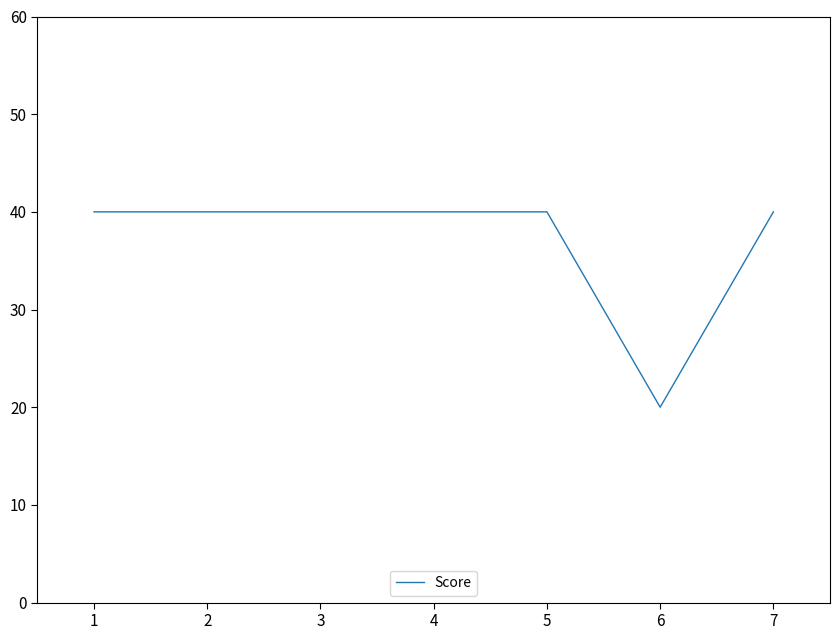

Reading left to right, what are all the values shown in this chart?

40	40	40	40	40	20	40